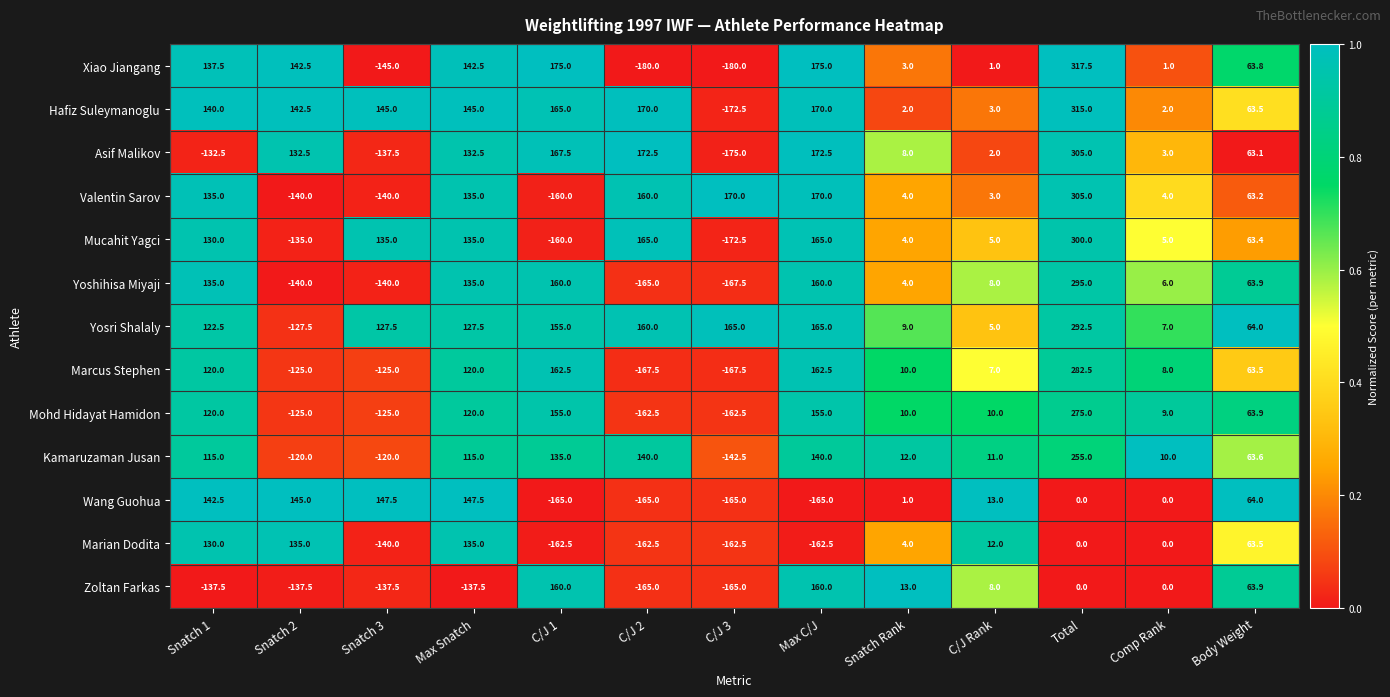

What is the spread (max minus min) of values at Body Weight?

0.9